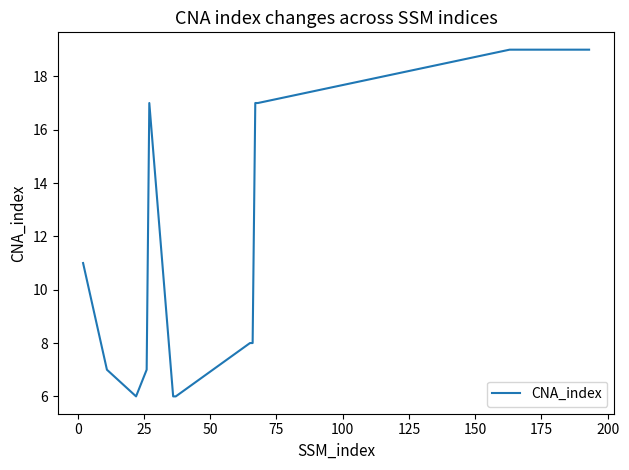

What is the difference between the maximum and minimum values?

13